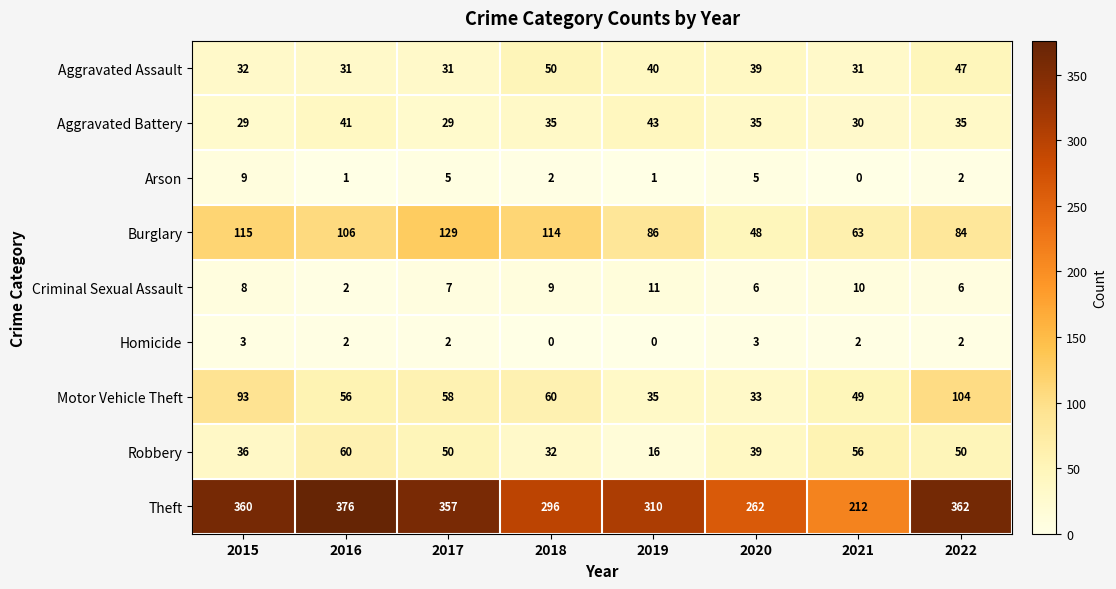

What is the average value of the Motor Vehicle Theft series?

61